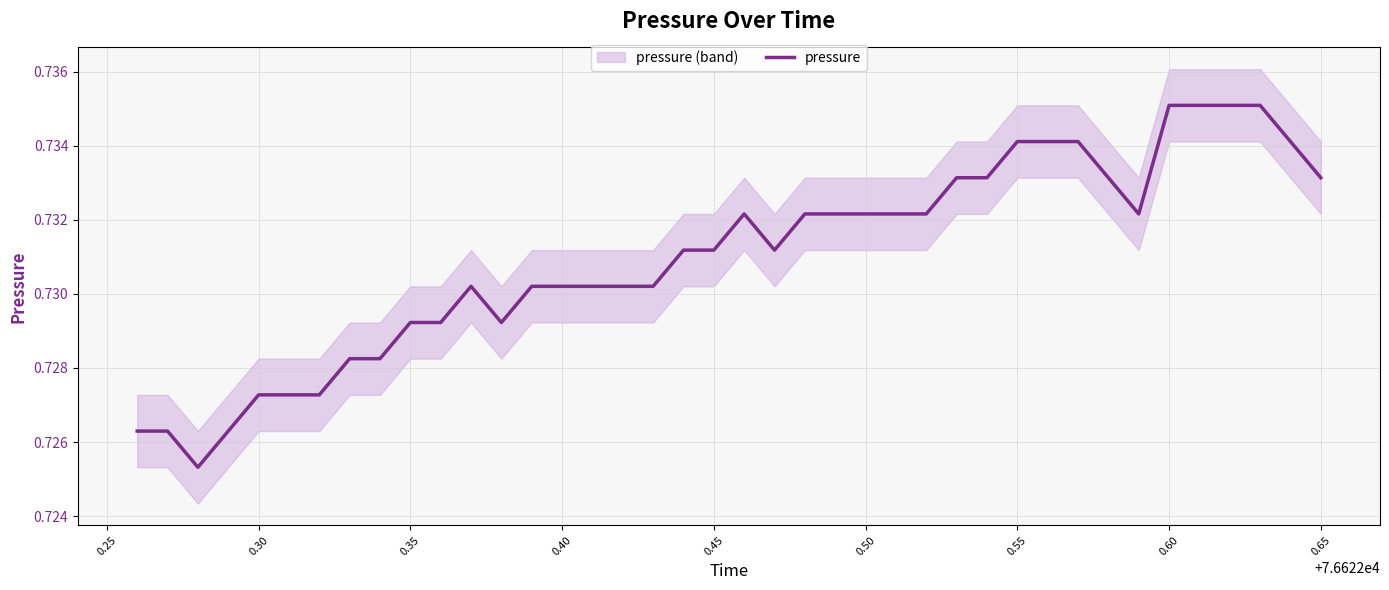

True or false: pressure has a value of 1.1 at 0.40.

False